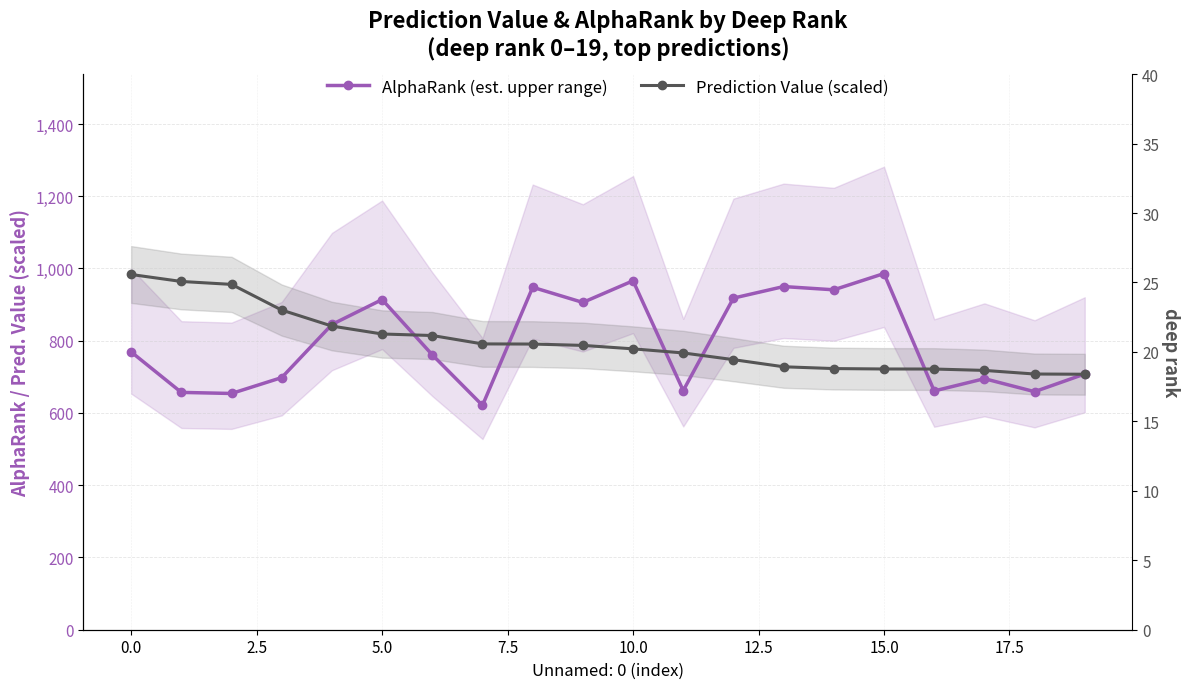

What is the sum of all AlphaRank (est. upper range) values?

15919.0